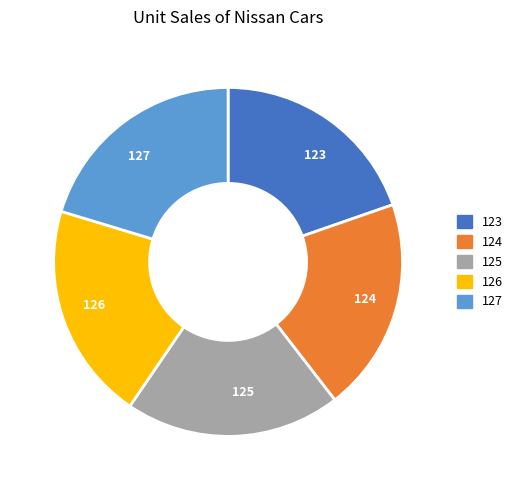

Count the number of slices in the pie.

5